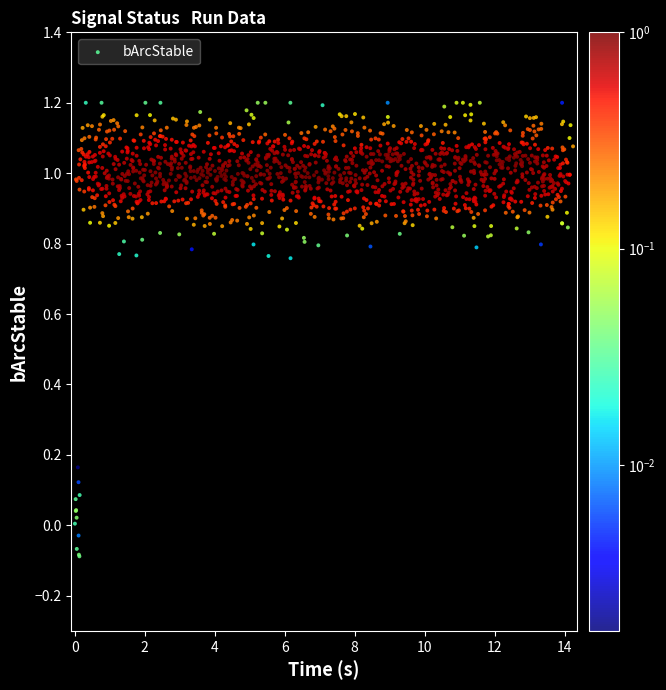

What is the range of Y values (max minus min)?

1.4